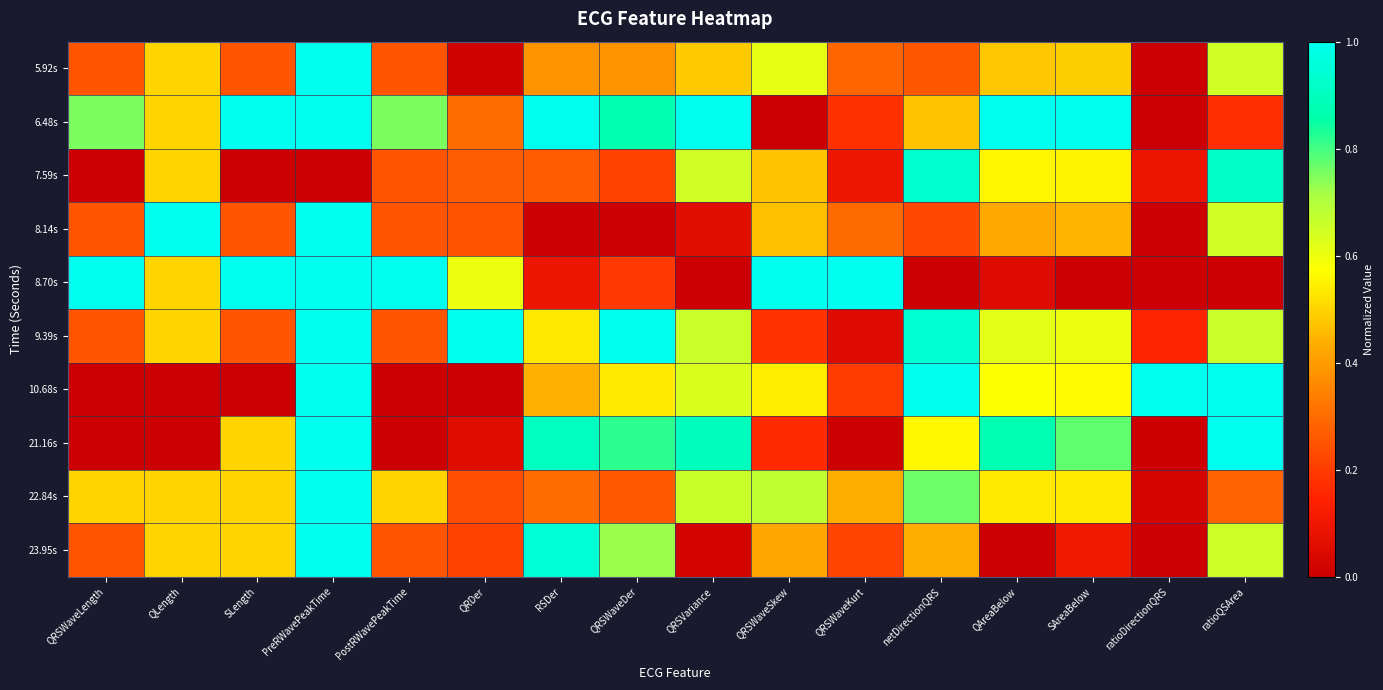

Reading left to right, transcribe all the data shown in this chart.

5.92s: QRSWaveLength=0.2	QLength=0.5	SLength=0.2	PreRWavePeakTime=1.0	PostRWavePeakTime=0.2	QRDer=0.0	RSDer=0.4	QRSWaveDer=0.4	QRSVariance=0.5	QRSWaveSkew=0.6	QRSWaveKurt=0.3	netDirectionQRS=0.3	QAreaBelow=0.5	SAreaBelow=0.5	ratioDirectionQRS=0.0	ratioQSArea=0.7
6.48s: QRSWaveLength=0.8	QLength=0.5	SLength=1.0	PreRWavePeakTime=1.0	PostRWavePeakTime=0.8	QRDer=0.3	RSDer=1.0	QRSWaveDer=0.9	QRSVariance=1.0	QRSWaveSkew=0.0	QRSWaveKurt=0.2	netDirectionQRS=0.5	QAreaBelow=1.0	SAreaBelow=1.0	ratioDirectionQRS=0.0	ratioQSArea=0.2
7.59s: QRSWaveLength=0.0	QLength=0.5	SLength=0.0	PreRWavePeakTime=0.0	PostRWavePeakTime=0.2	QRDer=0.3	RSDer=0.3	QRSWaveDer=0.2	QRSVariance=0.7	QRSWaveSkew=0.5	QRSWaveKurt=0.1	netDirectionQRS=0.9	QAreaBelow=0.6	SAreaBelow=0.6	ratioDirectionQRS=0.1	ratioQSArea=0.9
8.14s: QRSWaveLength=0.2	QLength=1.0	SLength=0.2	PreRWavePeakTime=1.0	PostRWavePeakTime=0.2	QRDer=0.2	RSDer=0.0	QRSWaveDer=0.0	QRSVariance=0.1	QRSWaveSkew=0.5	QRSWaveKurt=0.3	netDirectionQRS=0.2	QAreaBelow=0.4	SAreaBelow=0.4	ratioDirectionQRS=0.0	ratioQSArea=0.6
8.70s: QRSWaveLength=1.0	QLength=0.5	SLength=1.0	PreRWavePeakTime=1.0	PostRWavePeakTime=1.0	QRDer=0.6	RSDer=0.1	QRSWaveDer=0.2	QRSVariance=0.0	QRSWaveSkew=1.0	QRSWaveKurt=1.0	netDirectionQRS=0.0	QAreaBelow=0.1	SAreaBelow=0.0	ratioDirectionQRS=0.0	ratioQSArea=0.0
9.39s: QRSWaveLength=0.2	QLength=0.5	SLength=0.2	PreRWavePeakTime=1.0	PostRWavePeakTime=0.2	QRDer=1.0	RSDer=0.5	QRSWaveDer=1.0	QRSVariance=0.7	QRSWaveSkew=0.2	QRSWaveKurt=0.1	netDirectionQRS=0.9	QAreaBelow=0.6	SAreaBelow=0.6	ratioDirectionQRS=0.2	ratioQSArea=0.7
10.68s: QRSWaveLength=0.0	QLength=0.0	SLength=0.0	PreRWavePeakTime=1.0	PostRWavePeakTime=0.0	QRDer=0.0	RSDer=0.4	QRSWaveDer=0.5	QRSVariance=0.6	QRSWaveSkew=0.5	QRSWaveKurt=0.2	netDirectionQRS=1.0	QAreaBelow=0.6	SAreaBelow=0.6	ratioDirectionQRS=1.0	ratioQSArea=1.0
21.16s: QRSWaveLength=0.0	QLength=0.0	SLength=0.5	PreRWavePeakTime=1.0	PostRWavePeakTime=0.0	QRDer=0.1	RSDer=0.9	QRSWaveDer=0.8	QRSVariance=0.9	QRSWaveSkew=0.2	QRSWaveKurt=0.0	netDirectionQRS=0.6	QAreaBelow=0.9	SAreaBelow=0.8	ratioDirectionQRS=0.0	ratioQSArea=1.0
22.84s: QRSWaveLength=0.5	QLength=0.5	SLength=0.5	PreRWavePeakTime=1.0	PostRWavePeakTime=0.5	QRDer=0.2	RSDer=0.3	QRSWaveDer=0.3	QRSVariance=0.7	QRSWaveSkew=0.7	QRSWaveKurt=0.4	netDirectionQRS=0.8	QAreaBelow=0.5	SAreaBelow=0.5	ratioDirectionQRS=0.0	ratioQSArea=0.3
23.95s: QRSWaveLength=0.2	QLength=0.5	SLength=0.5	PreRWavePeakTime=1.0	PostRWavePeakTime=0.2	QRDer=0.2	RSDer=0.9	QRSWaveDer=0.7	QRSVariance=0.0	QRSWaveSkew=0.4	QRSWaveKurt=0.2	netDirectionQRS=0.4	QAreaBelow=0.0	SAreaBelow=0.1	ratioDirectionQRS=0.0	ratioQSArea=0.7